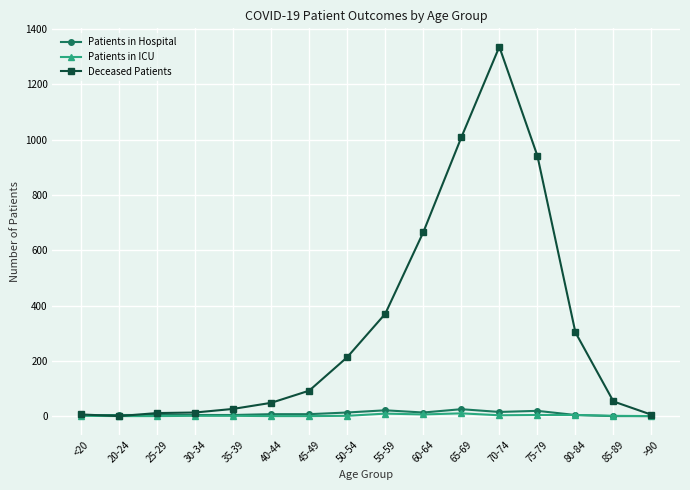

Between 55-59 and 65-69, which series saw the biggest shift?

Deceased Patients